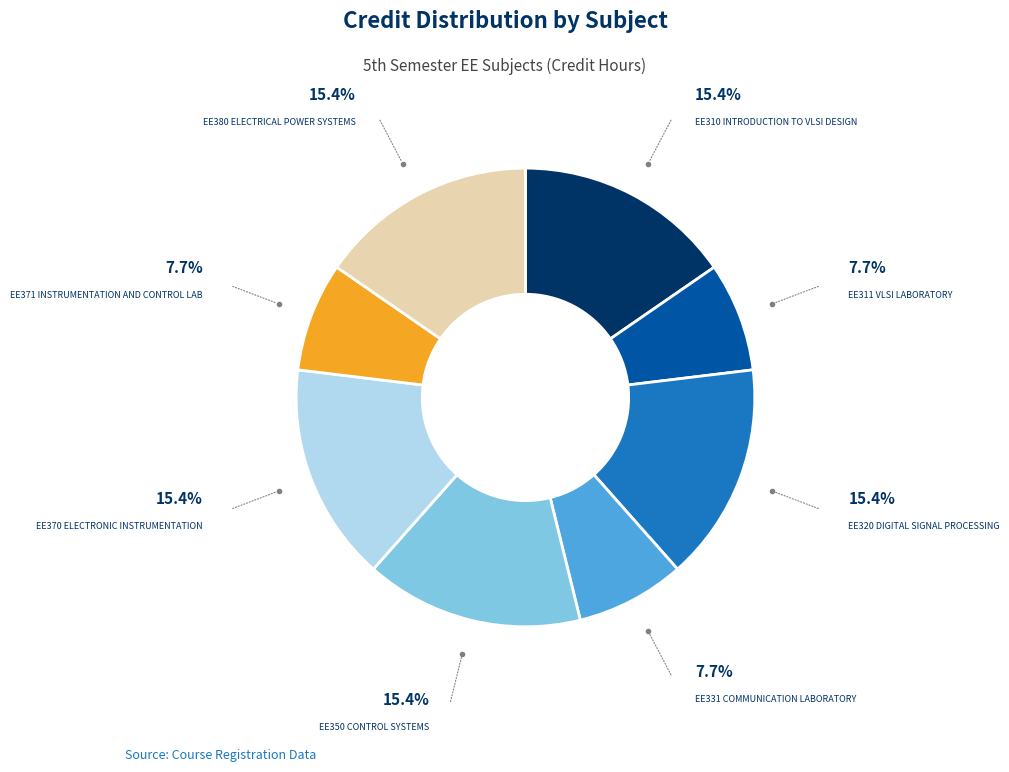

Is there a majority slice in this chart?

No